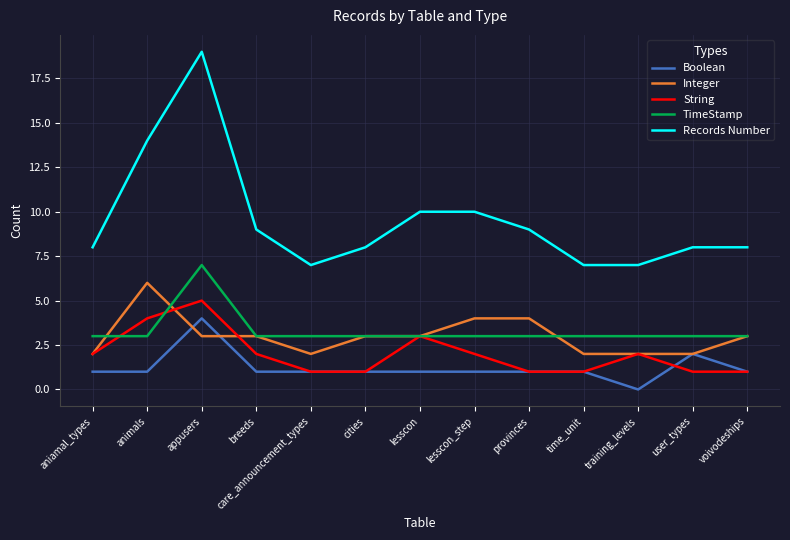

Which series has the largest range (max minus min)?

Records Number